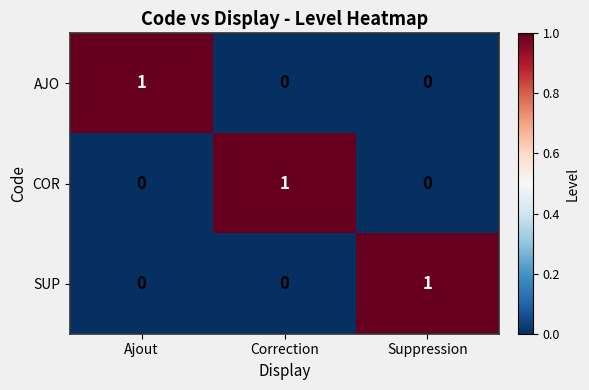

What is the difference between the highest and lowest values at Suppression?

1